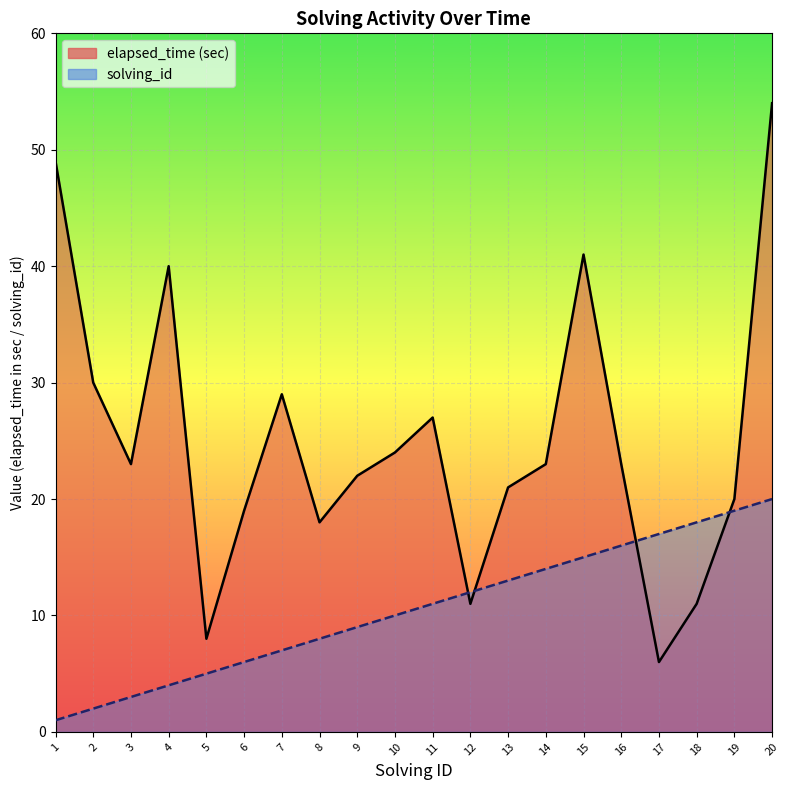

Where is solving_id_line nearest to the value 10?

10